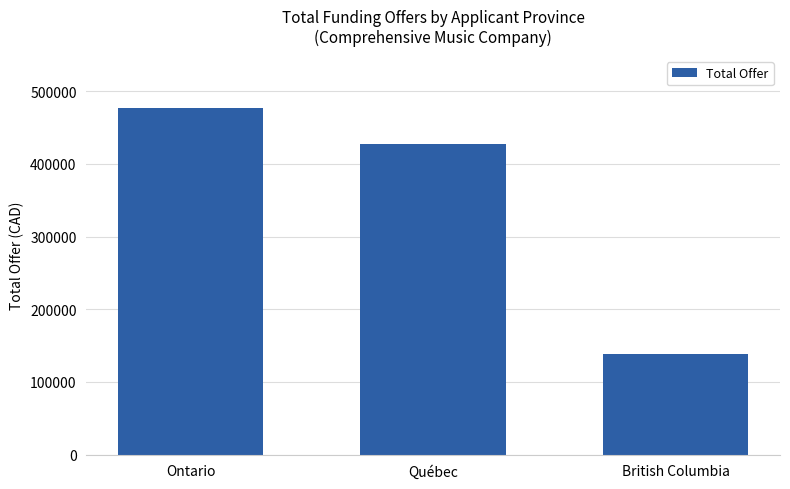

Where is the data nearest to the value 308240?

Québec